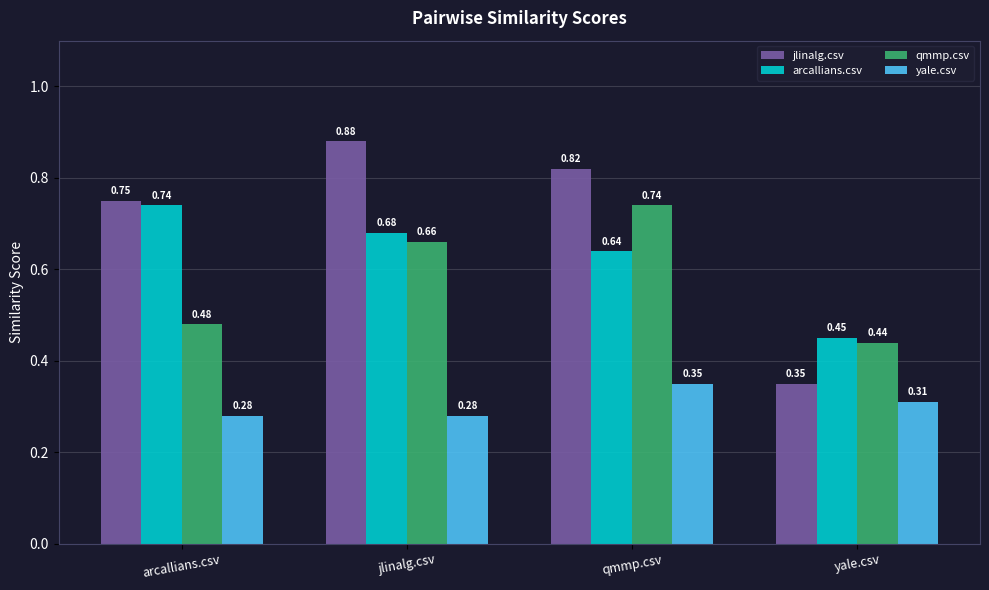

Is the value of jlinalg.csv at arcallians.csv greater than the value of qmmp.csv at yale.csv?

Yes